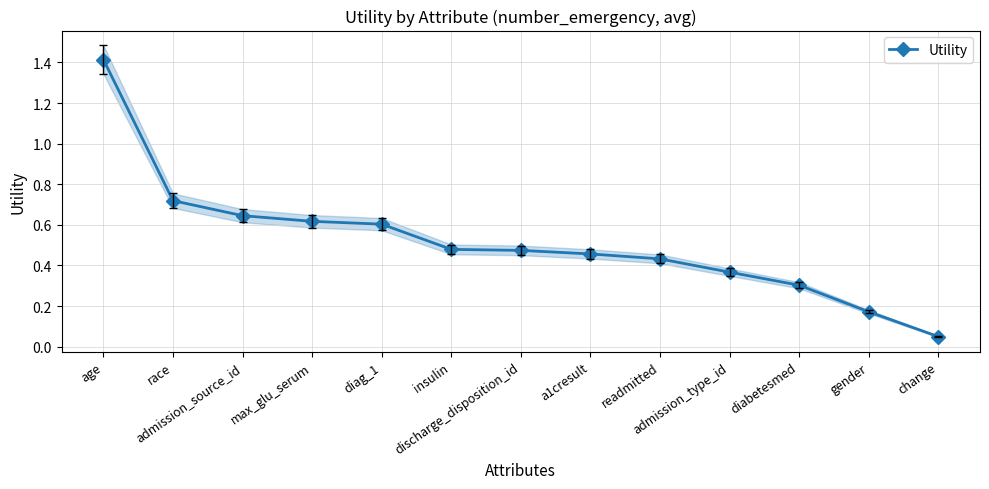

Is this an area chart (filled region under the line)?

No